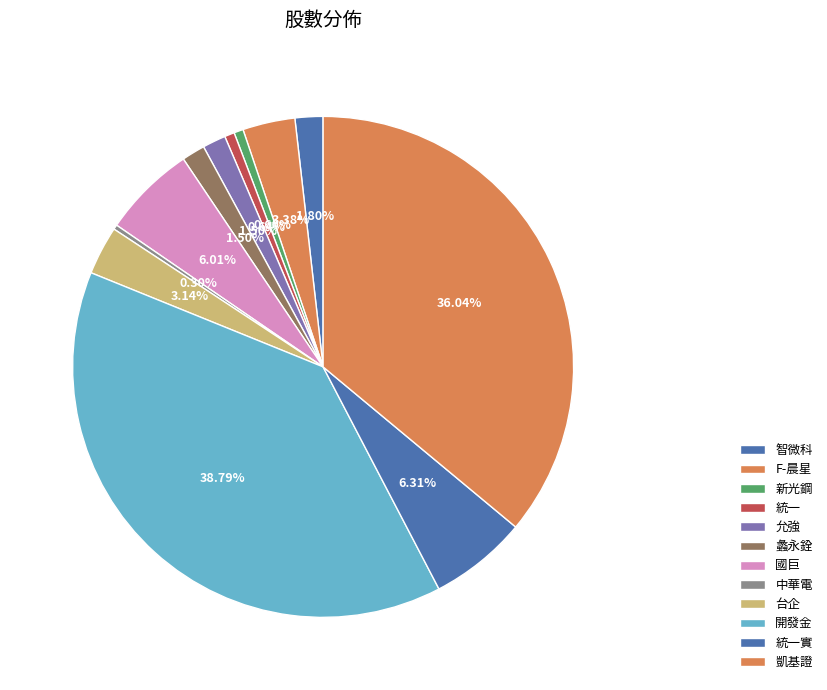

How many segments does this pie chart have?

12